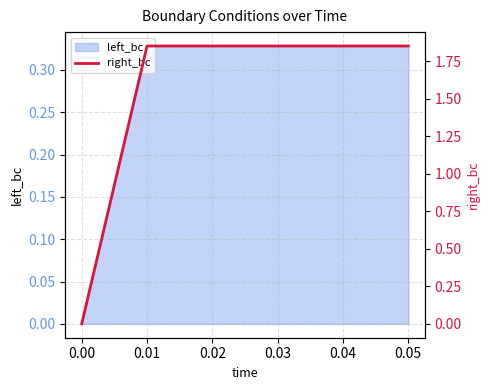

How many data points are less than 1?

1